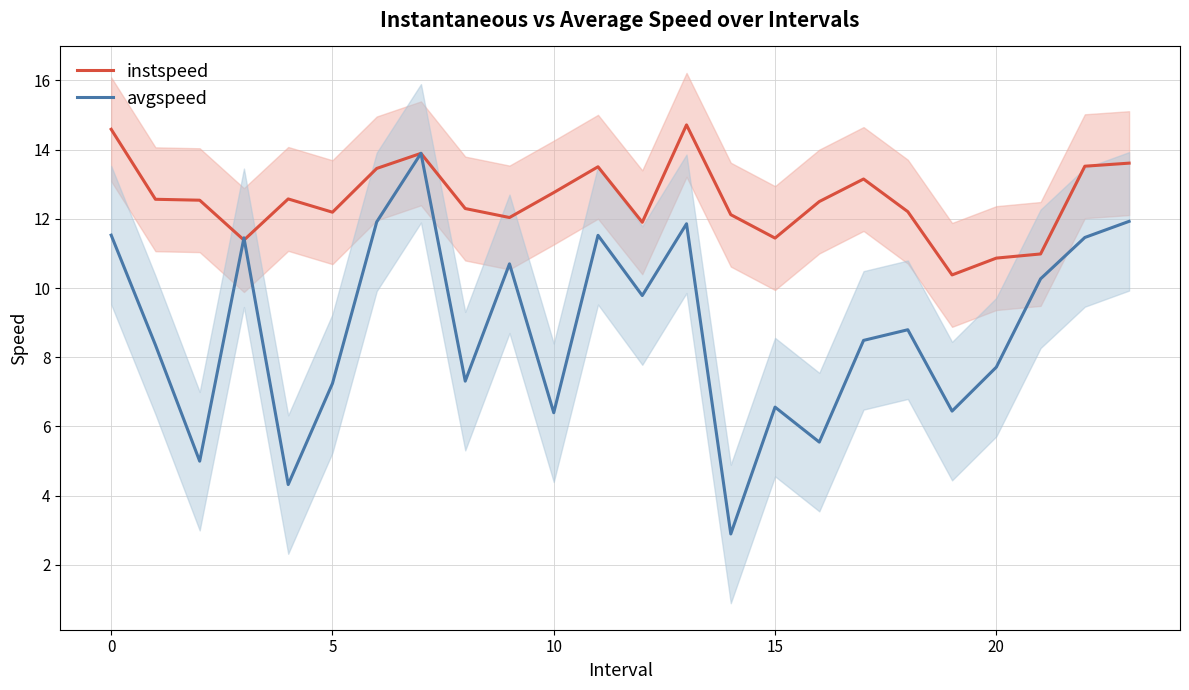

True or false: avgspeed has a value of 6.3 at 0.

False